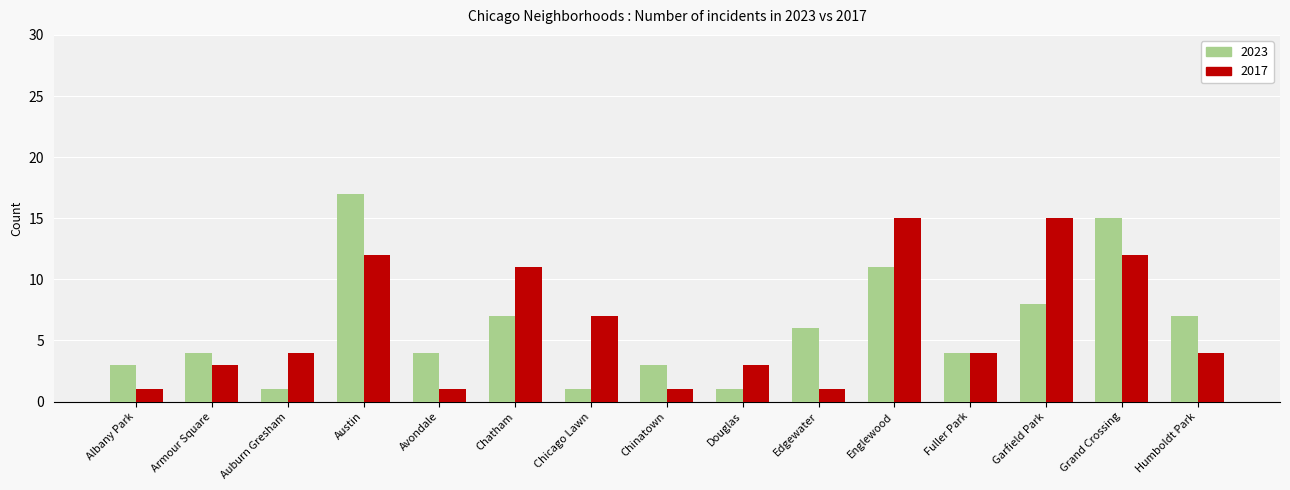

Reading left to right, extract all data points from this chart.

2023: 3	4	1	17	4	7	1	3	1	6	11	4	8	15	7
2017: 1	3	4	12	1	11	7	1	3	1	15	4	15	12	4